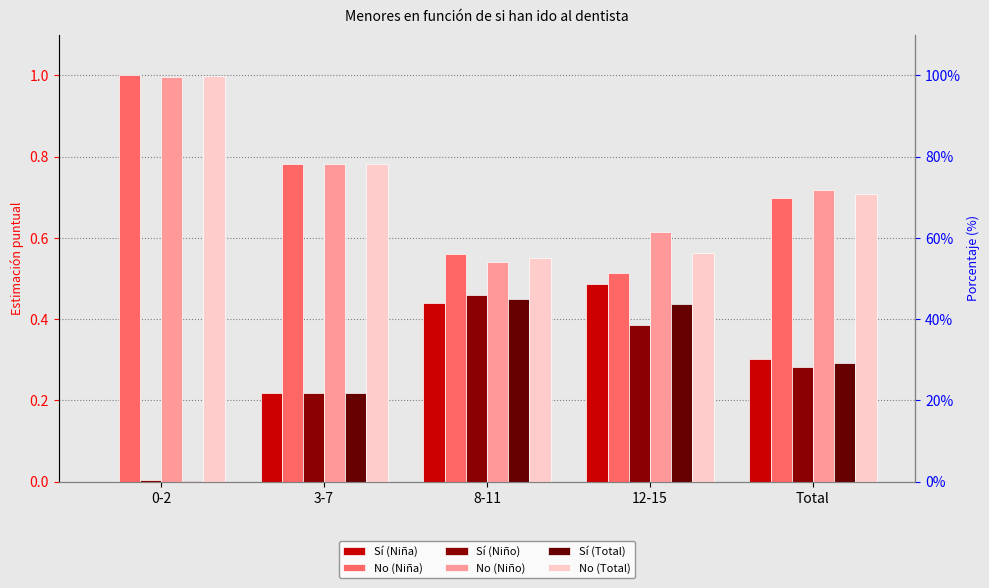

What is the total value across all series at 12-15?

3.0